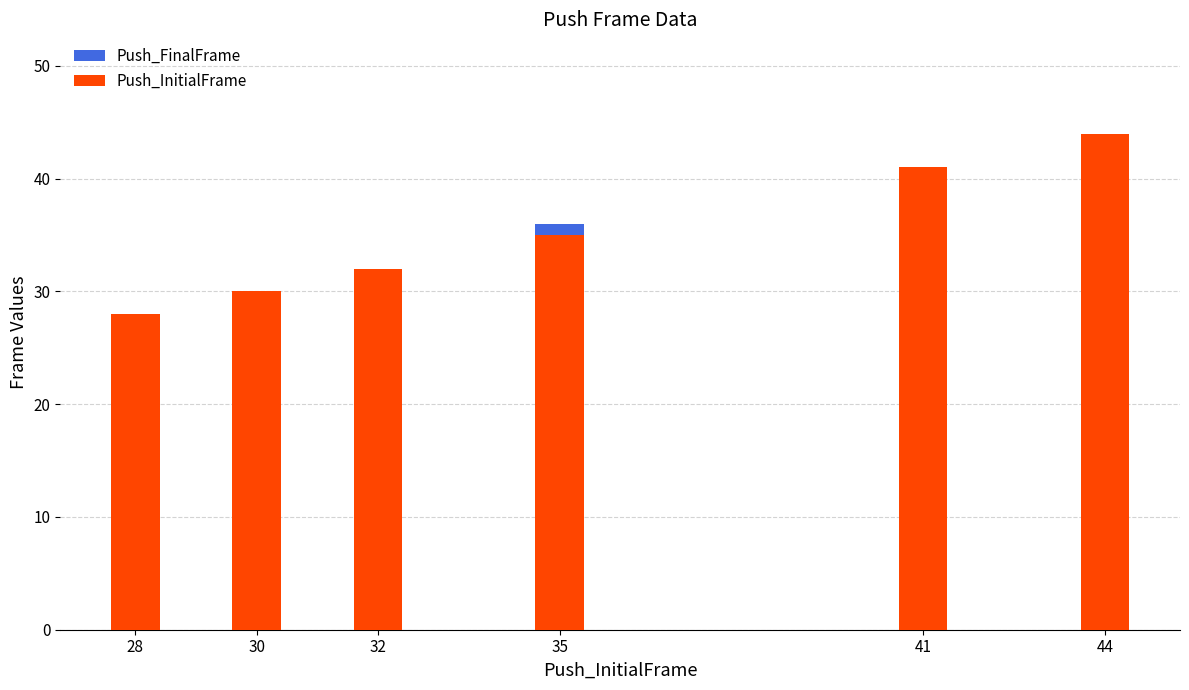

What is the total value across all series at 28?

56